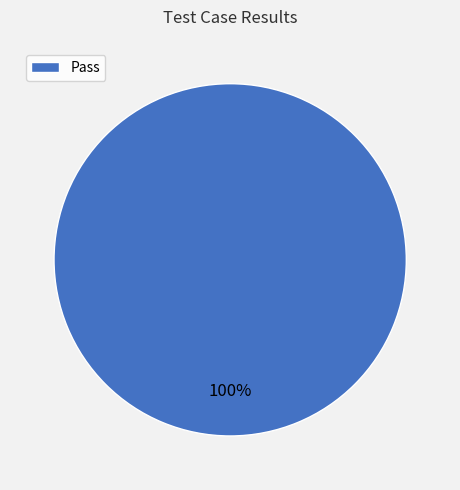

Does any single category account for the majority?

Yes